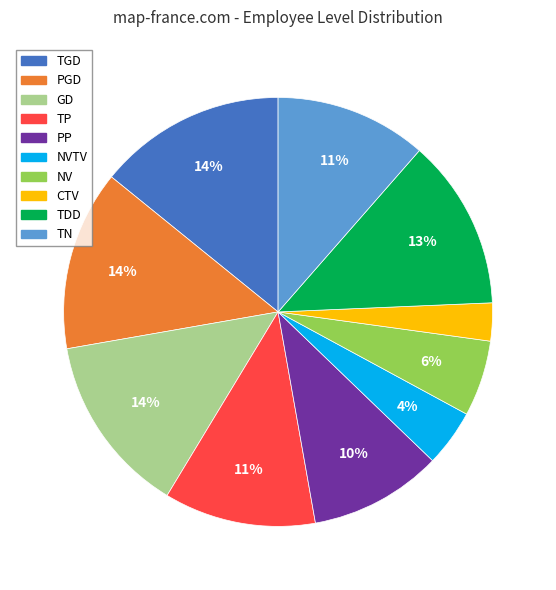

Between PP and GD, which is larger?

GD